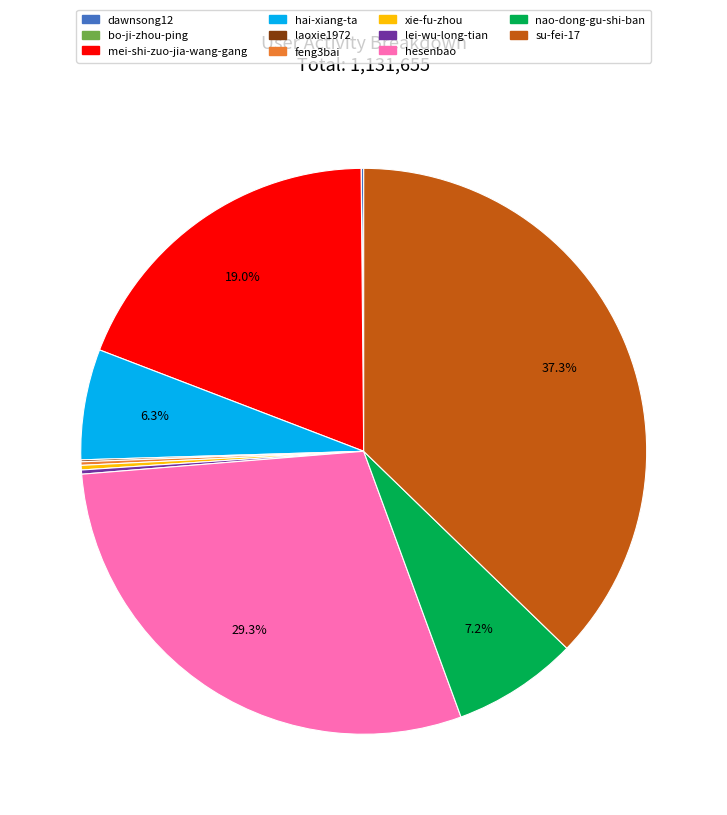

How much of the chart is everything except su-fei-17?

62.7%